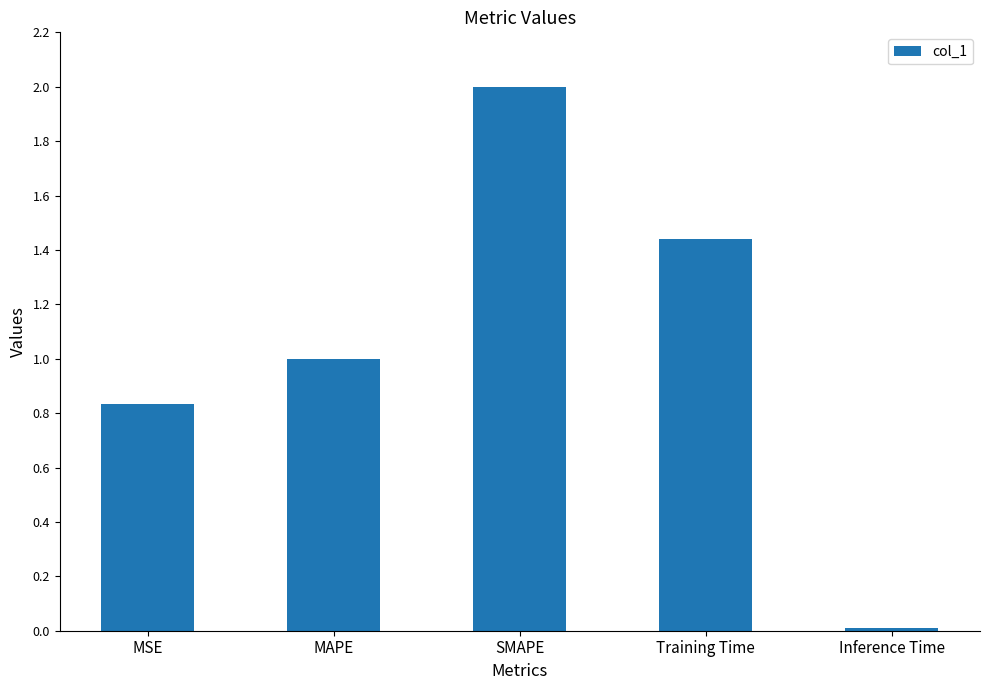

List the labels in order of value, largest first.

SMAPE, Training Time, MAPE, MSE, Inference Time